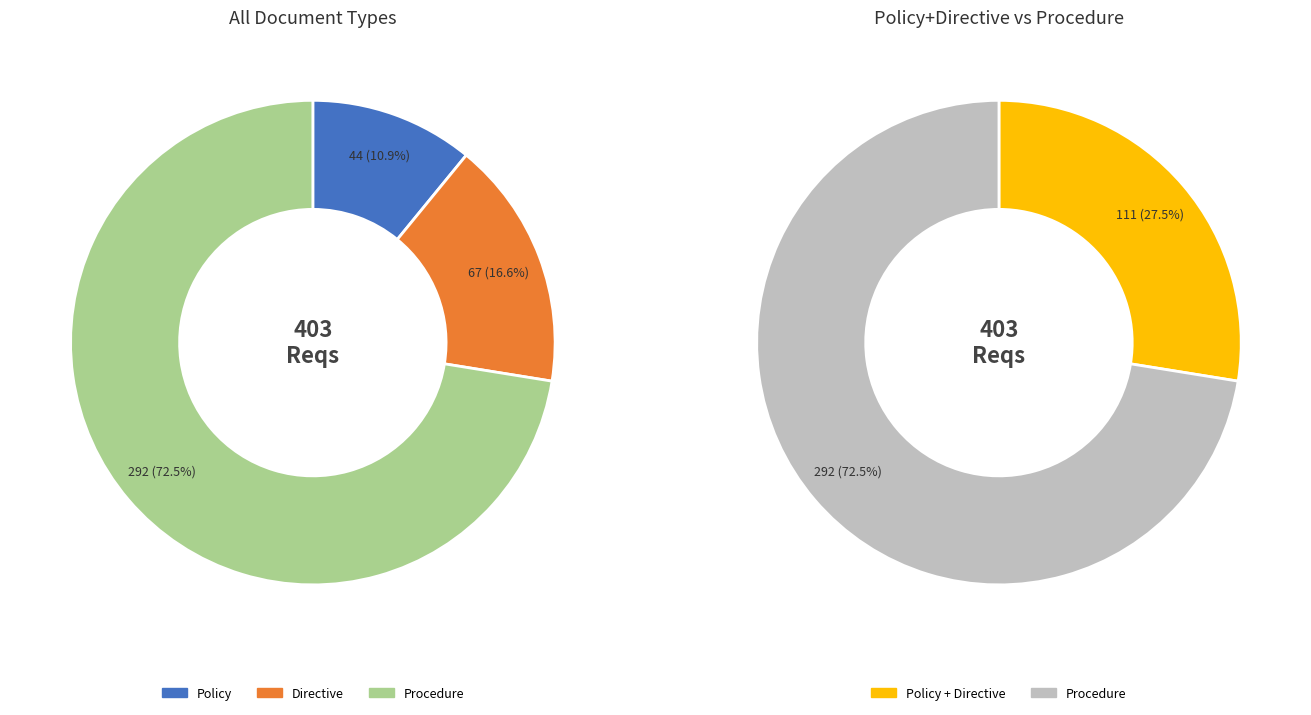

Is it true that Directive is 17% of the pie?

True